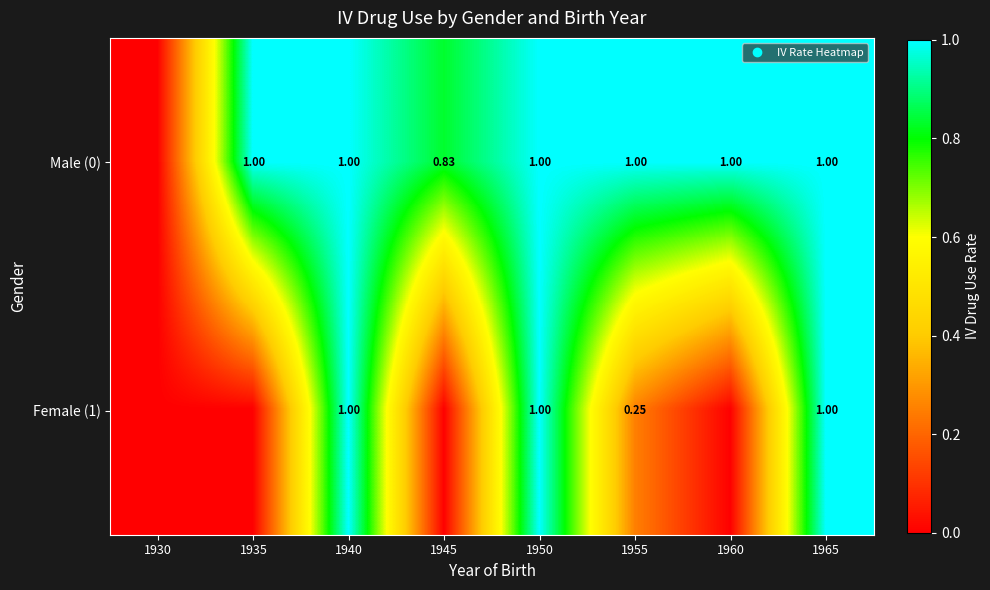

Rank the series at 1935 from lowest to highest value.

Female (1), Male (0)